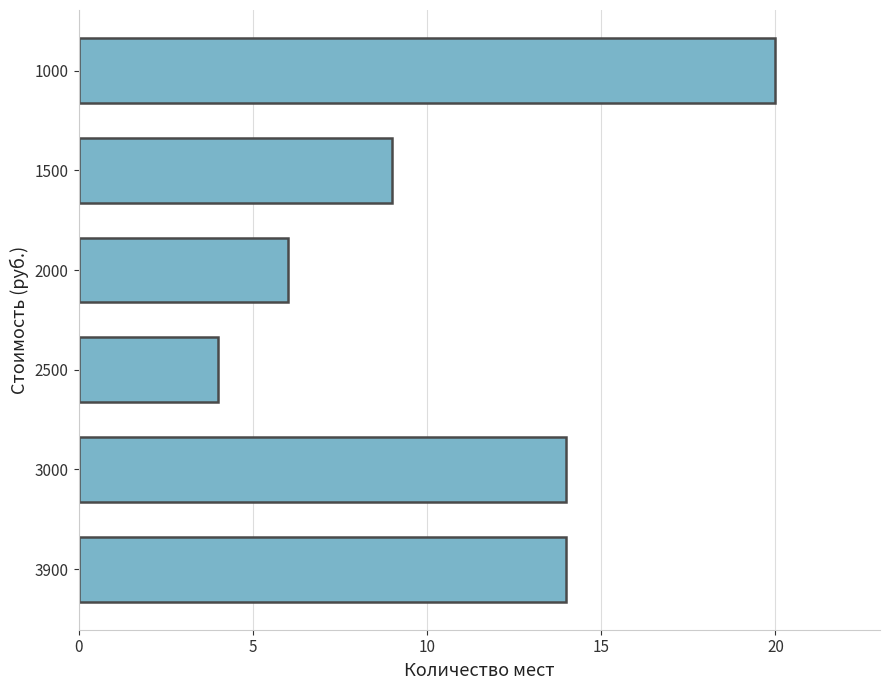

What is the sum of the values at 2500 and 1500?

13